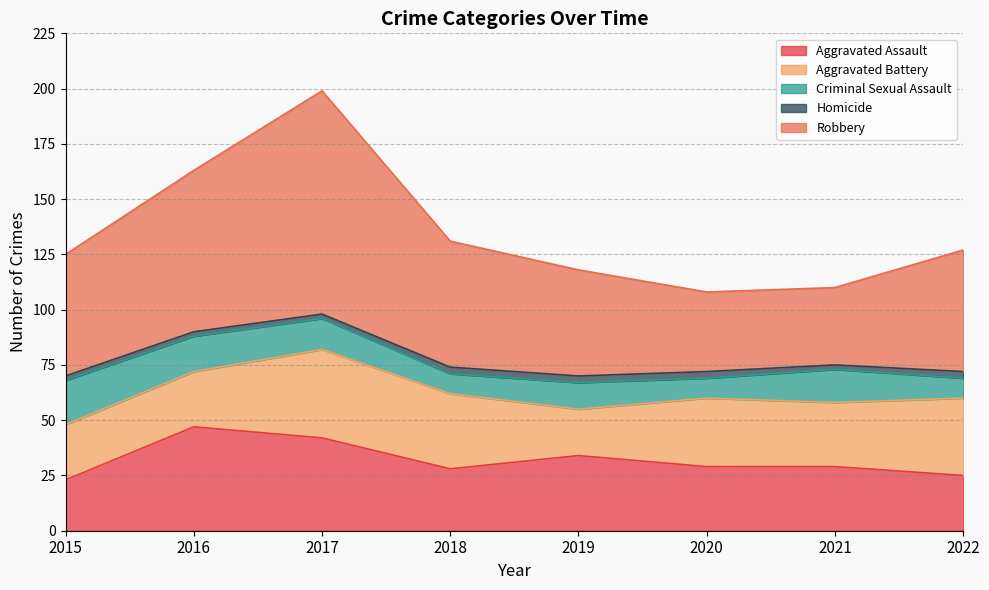

In Aggravated Assault, how many points are higher than both neighbors (excluding endpoints)?

2